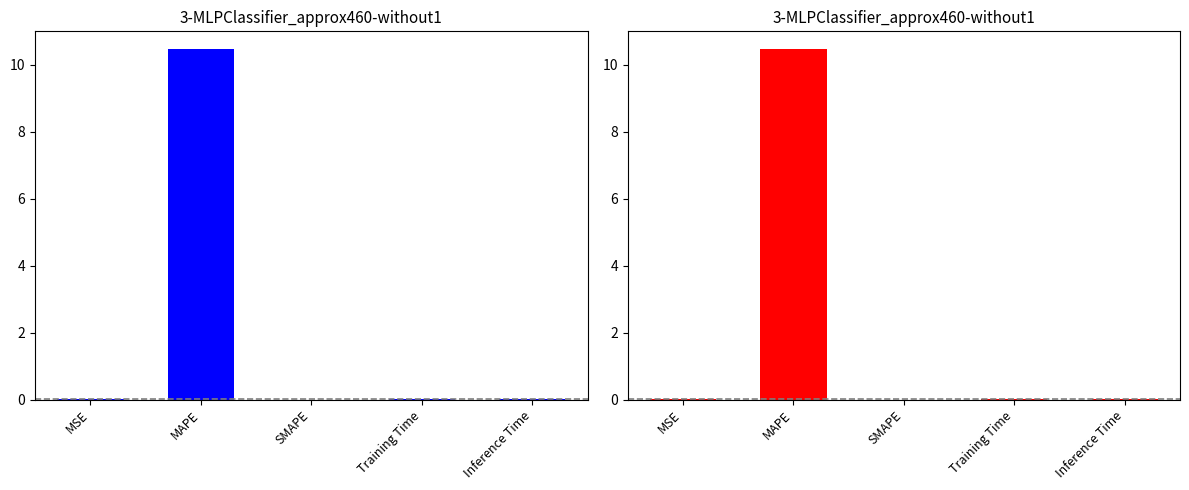

Reading left to right, extract all data points from this chart.

MSE=0.0	MAPE=10.5	SMAPE=0.0	Training Time=0.0	Inference Time=0.0